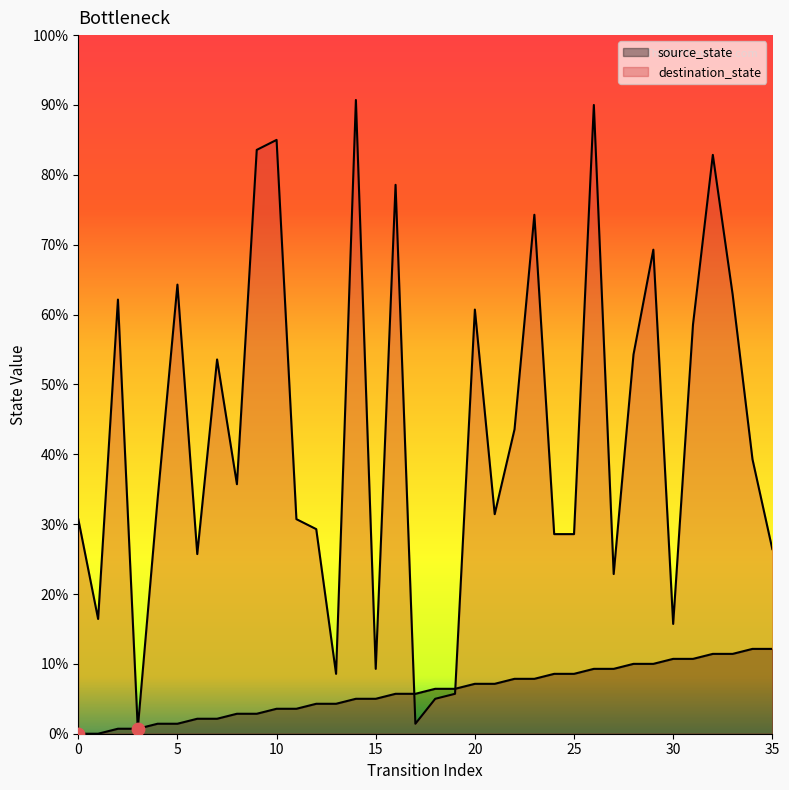

Which series reaches the maximum Y coordinate?

destination_state